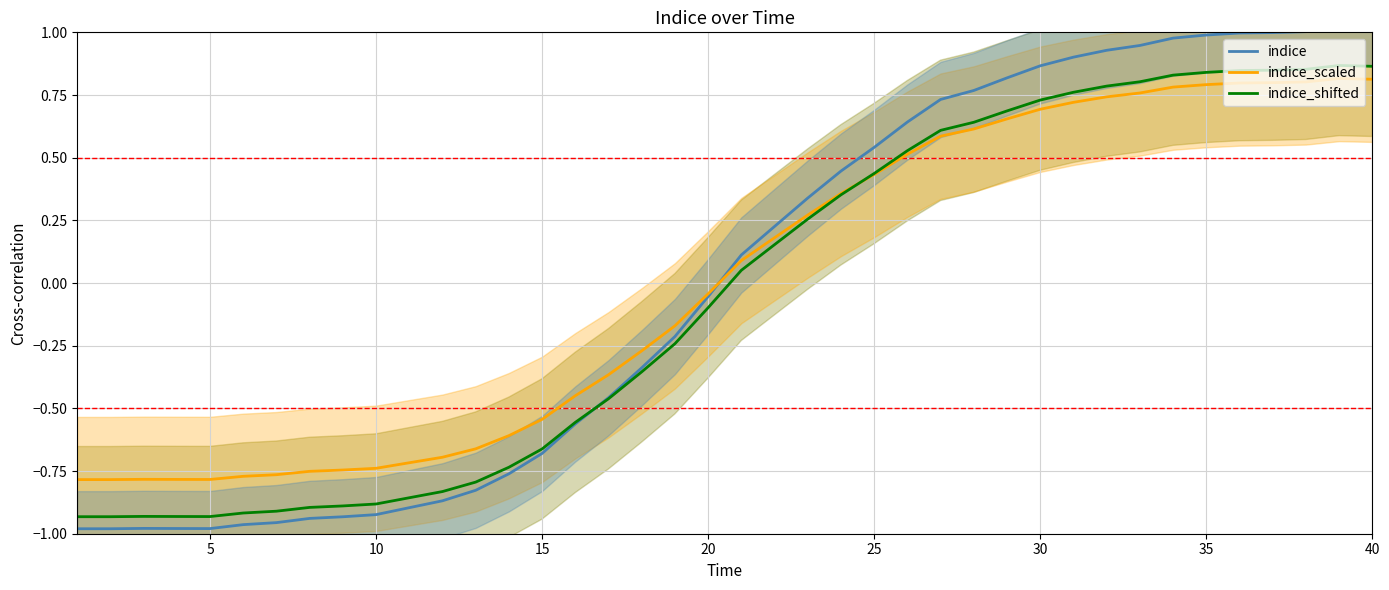

The value of indice_scaled at 35 is 0.8. True or false?

True